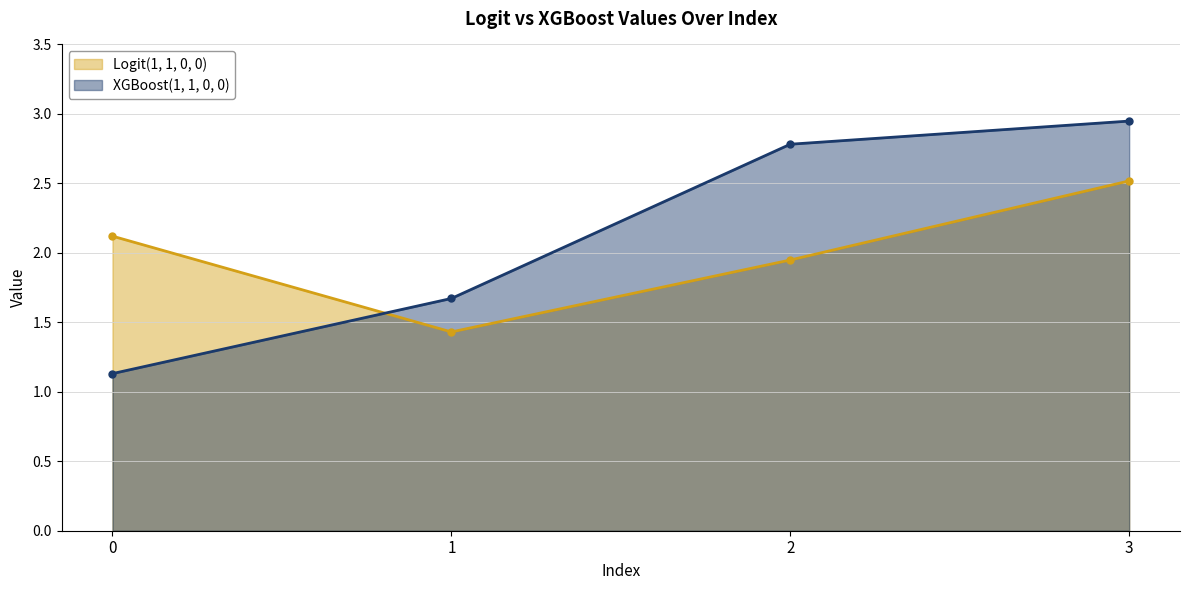

What is the value of the XGBoost(1, 1, 0, 0) point at the 3rd from the left?

2.8